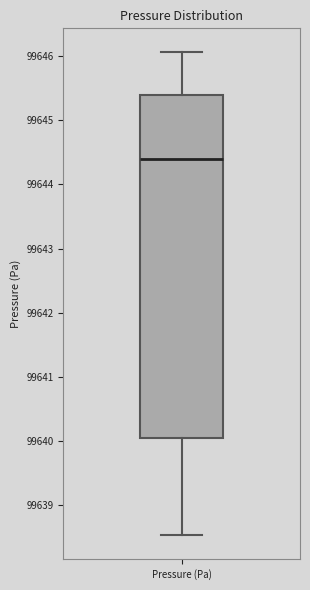

Read this box plot against the y-axis: the position of the median line, the range covered by the box, and the ends of both whiskers. The values are not printed on the chart, so give them approximately, as read against the axis.

median 99644.4, box 99640.0 to 99645.4, whiskers 99638.5 to 99646.1